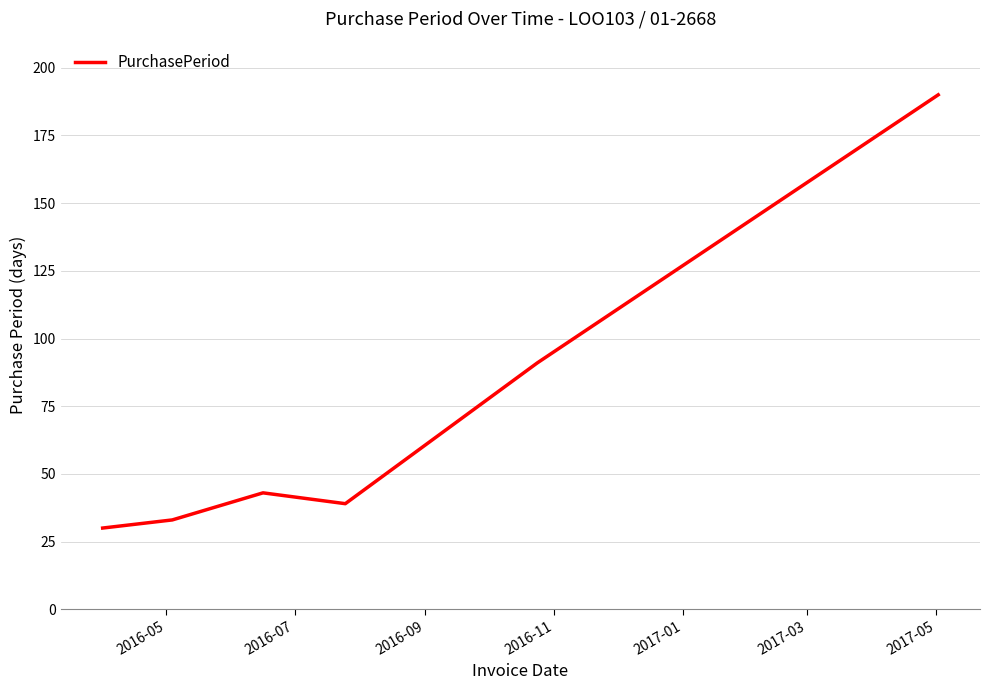

What is the average value?

71